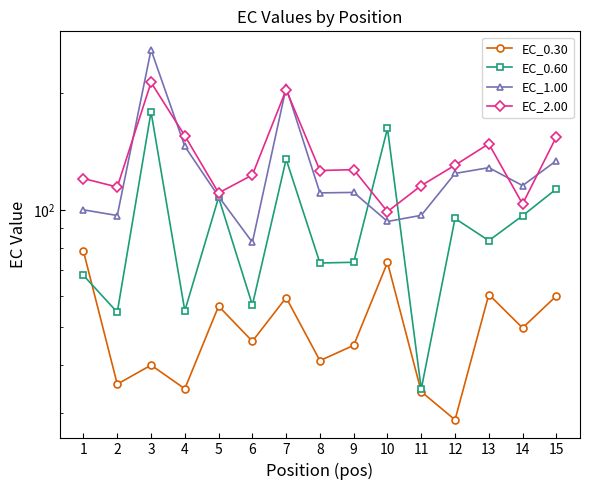

How many interior local valleys does the EC_2.00 series have?

5